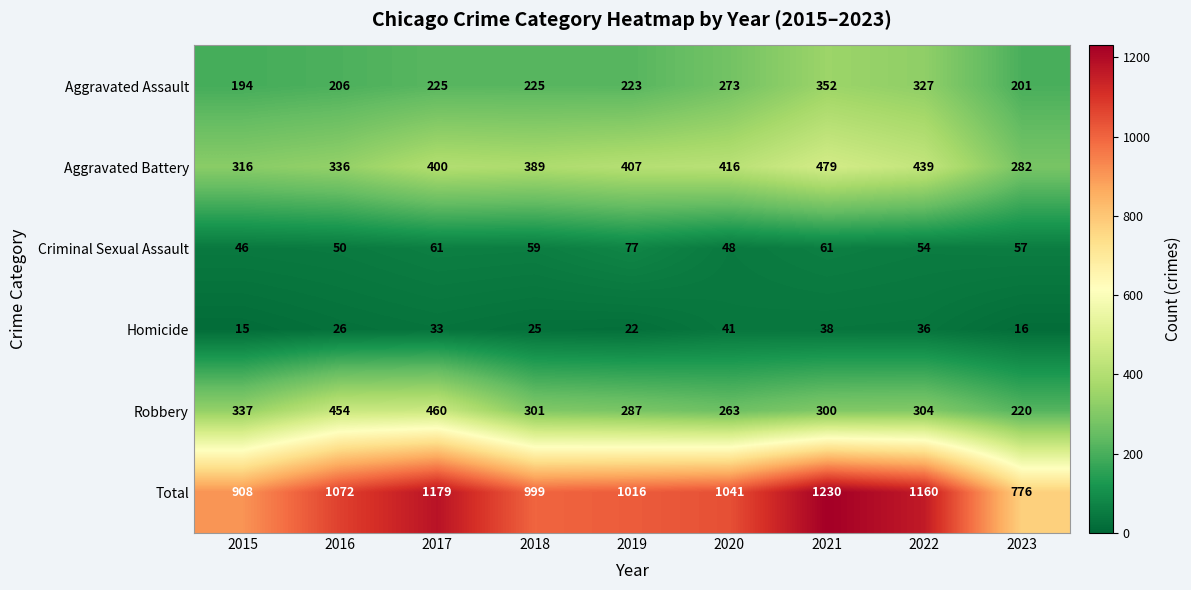

Between 2015 and 2016, which series saw the biggest shift?

Total